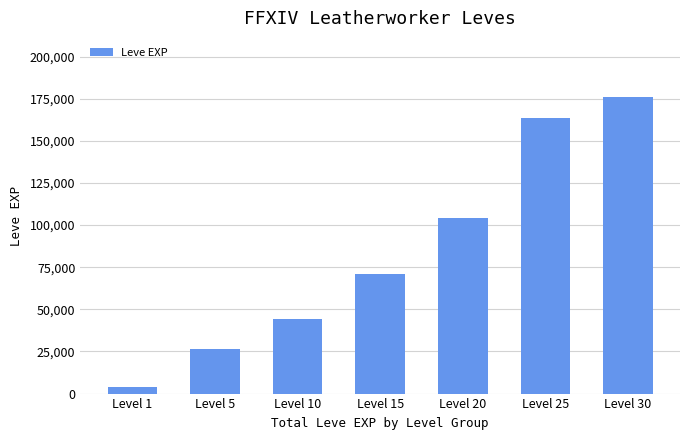

Rank the categories by value from lowest to highest.

Level 1, Level 5, Level 10, Level 15, Level 20, Level 25, Level 30